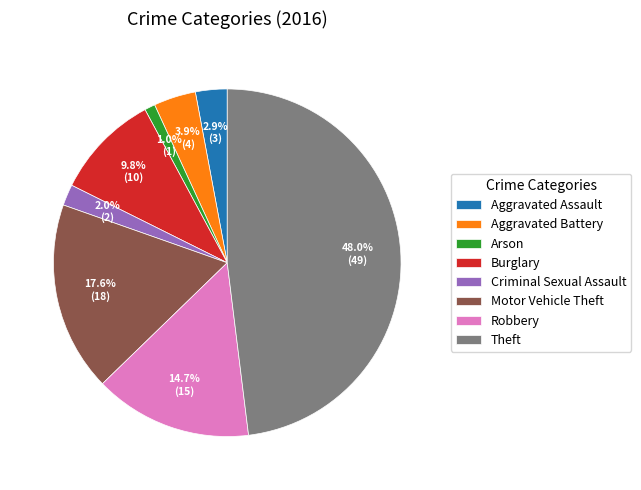

How many segments does this pie chart have?

8